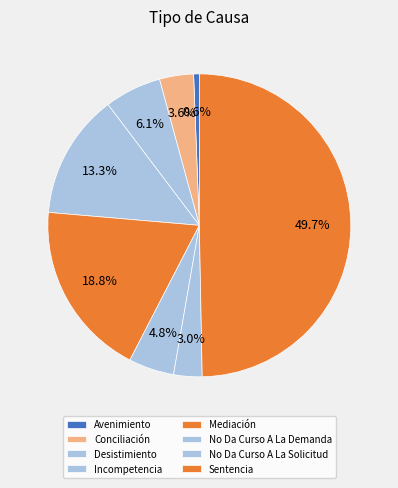

Does Avenimiento account for over 50% of the chart?

No